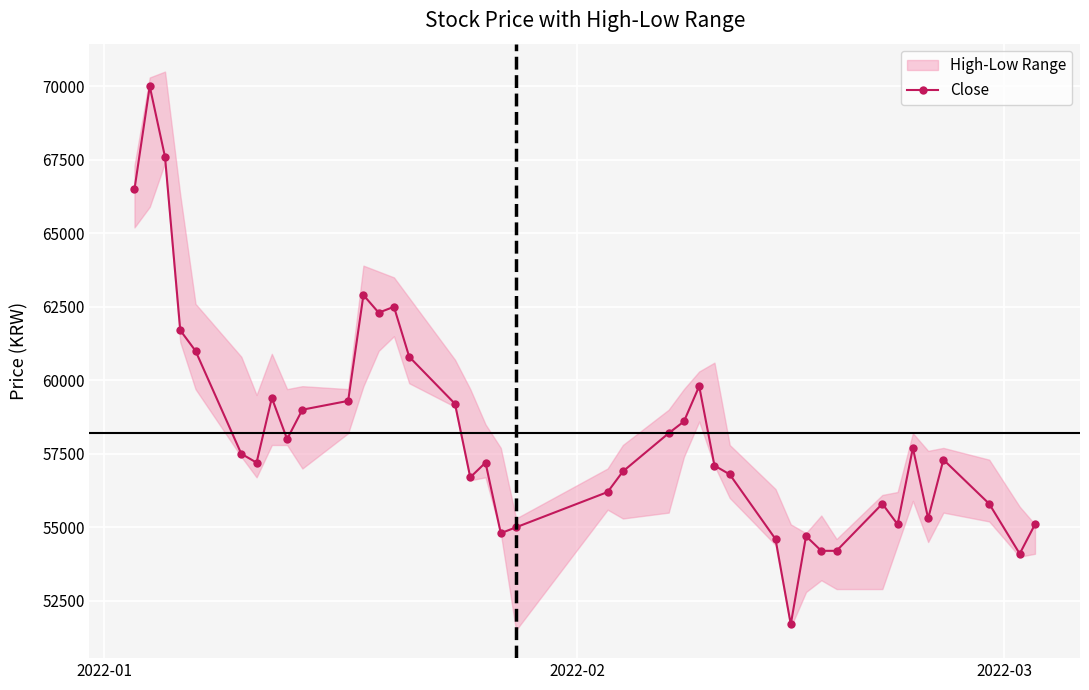

Reading left to right, extract all data points from this chart.

66500	70000	67600	61700	61000	57500	57200	59400	58000	59000	59300	62900	62300	62500	60800	59200	56700	57200	54800	55000	56200	56900	58200	58600	59800	57100	56800	54600	51700	54700	54200	54200	55800	55100	57700	55300	57300	55800	54100	55100